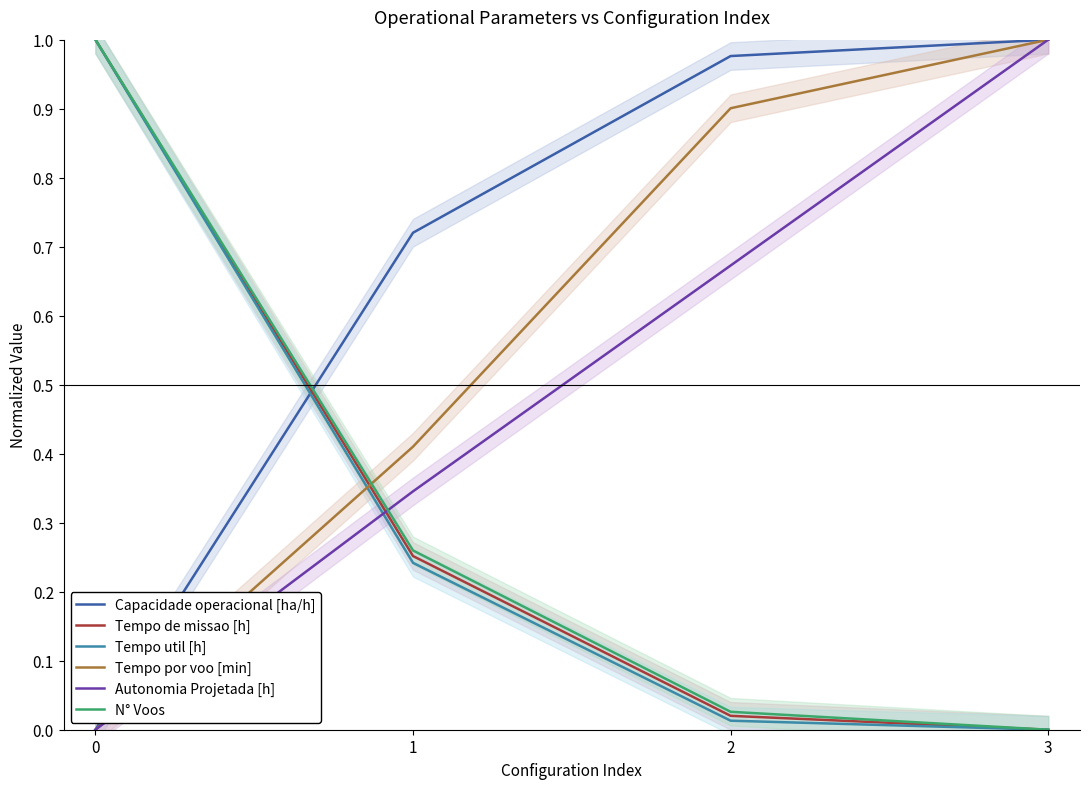

What is the difference between the second highest and minimum values in the Tempo por voo [min] series?

0.9